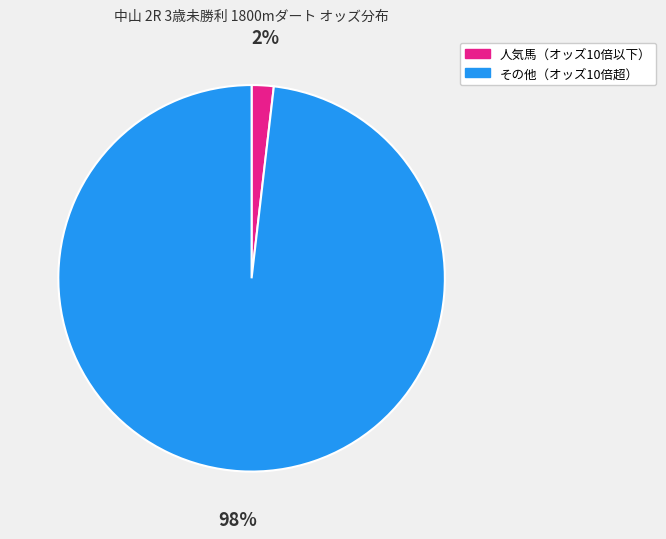

Is there a majority slice in this chart?

Yes